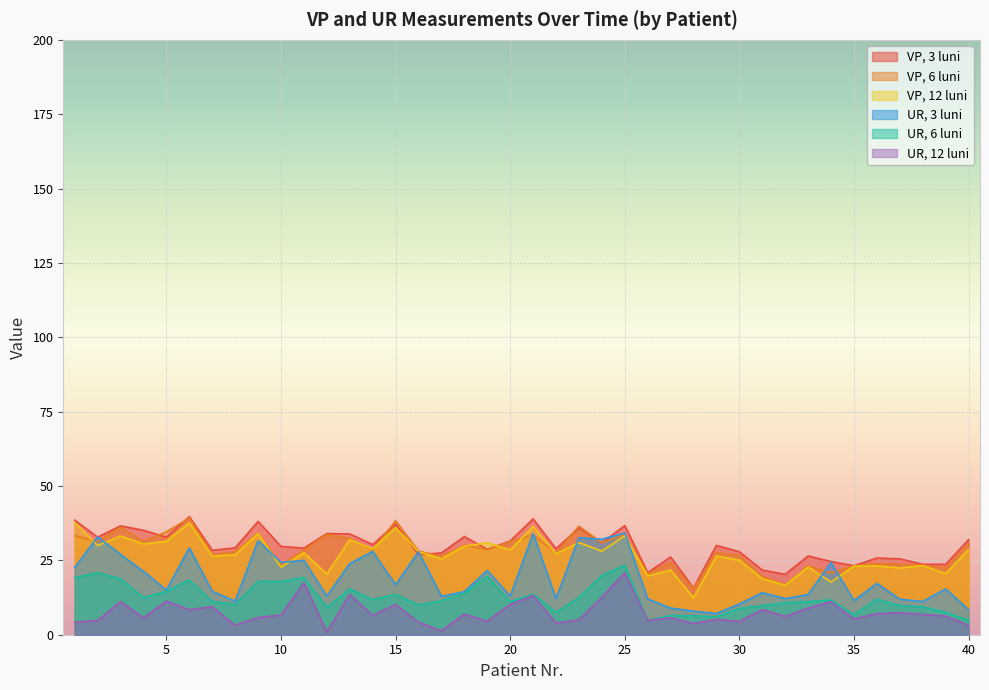

What is the difference between the VP, 3 luni values at 2 and 22?

3.9